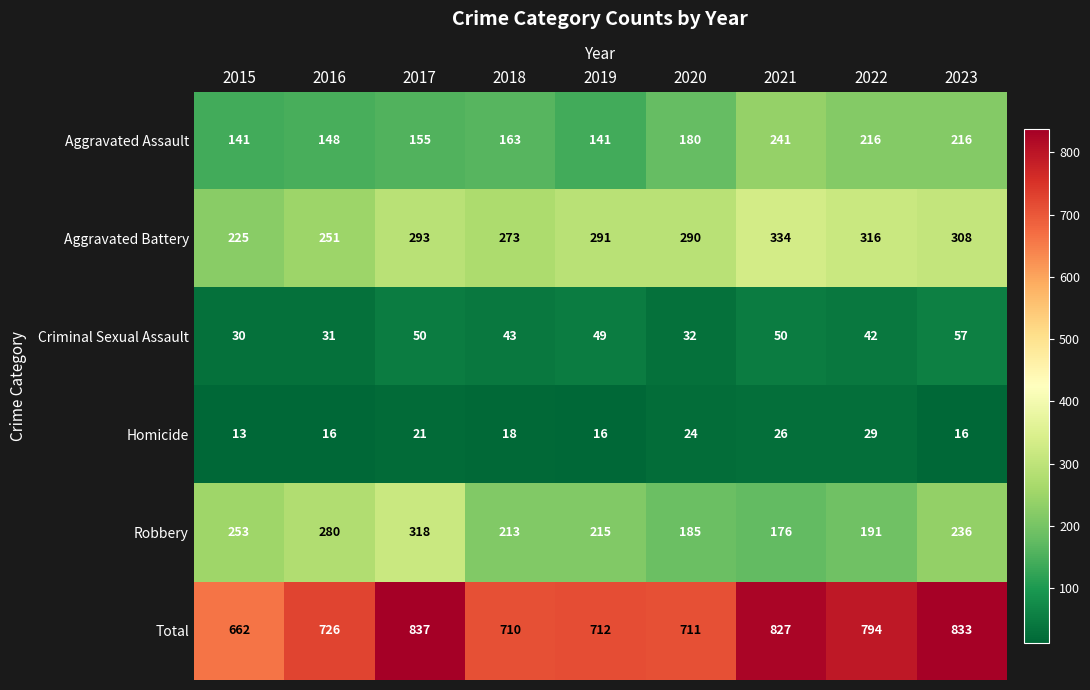

Where does the Homicide series first go above 18?

2017